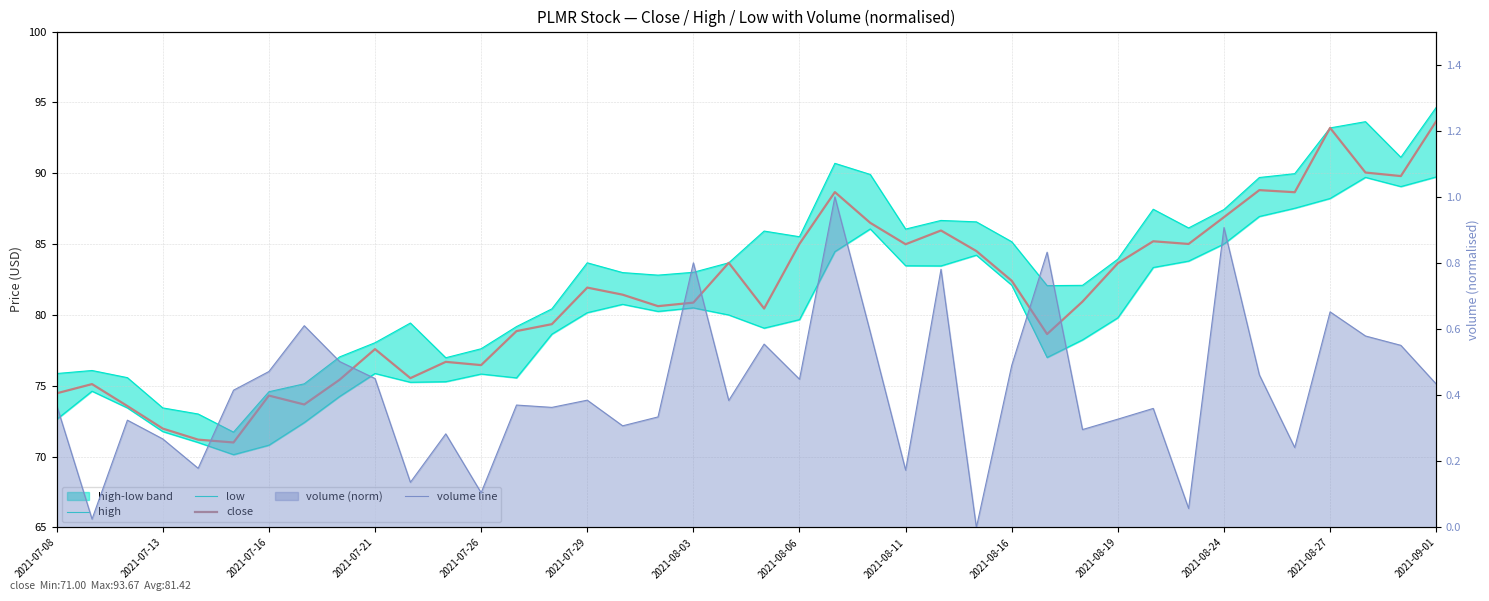

True or false: volume line has more than 2 points higher than both neighbors.

True